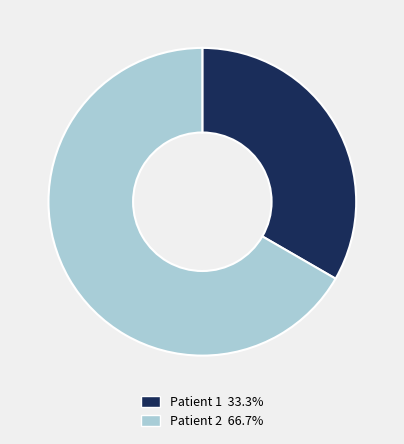

What is the smallest slice in the pie chart?

Patient 1